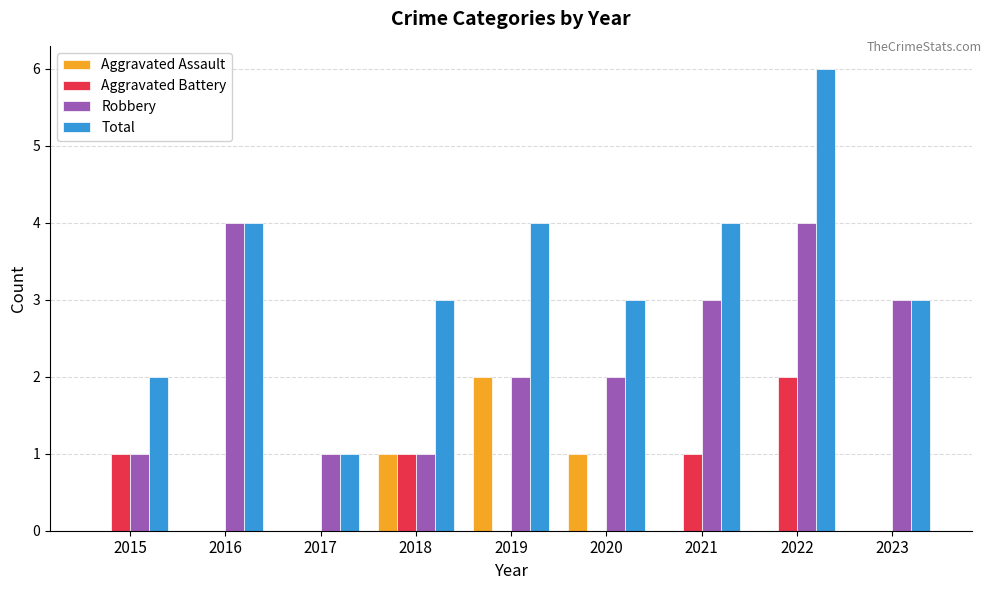

What is the greatest value displayed?

6